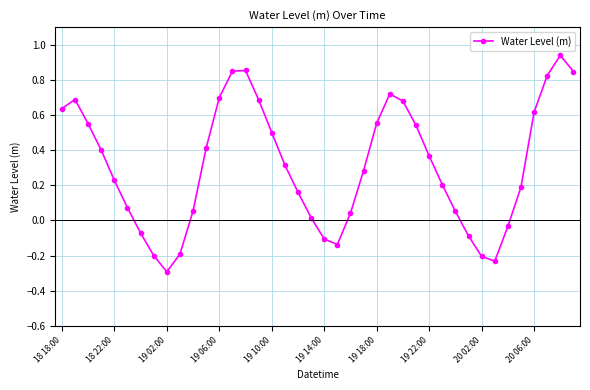

How many lines are shown in the chart?

1